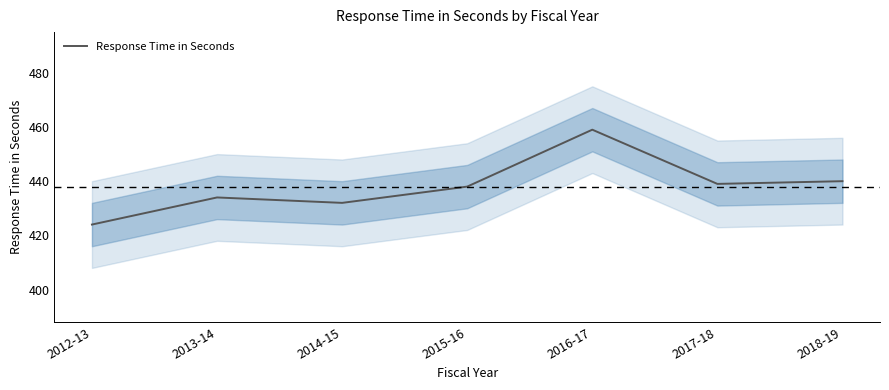

Does the chart have visible grid lines?

No